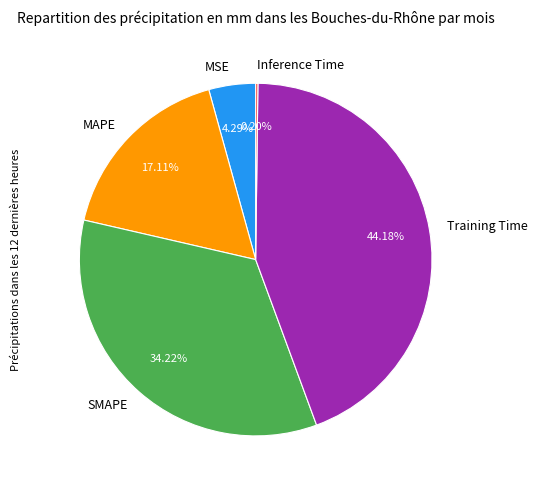

To the nearest percent, what is the difference between the MSE and Training Time slice percentages?

40%